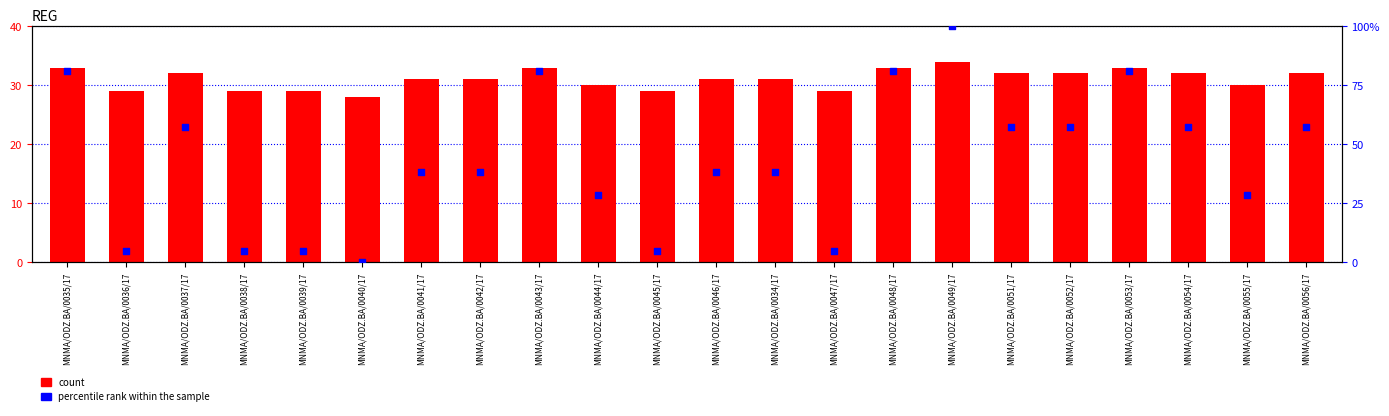

Which series has the largest total across all categories?

percentile rank within the sample